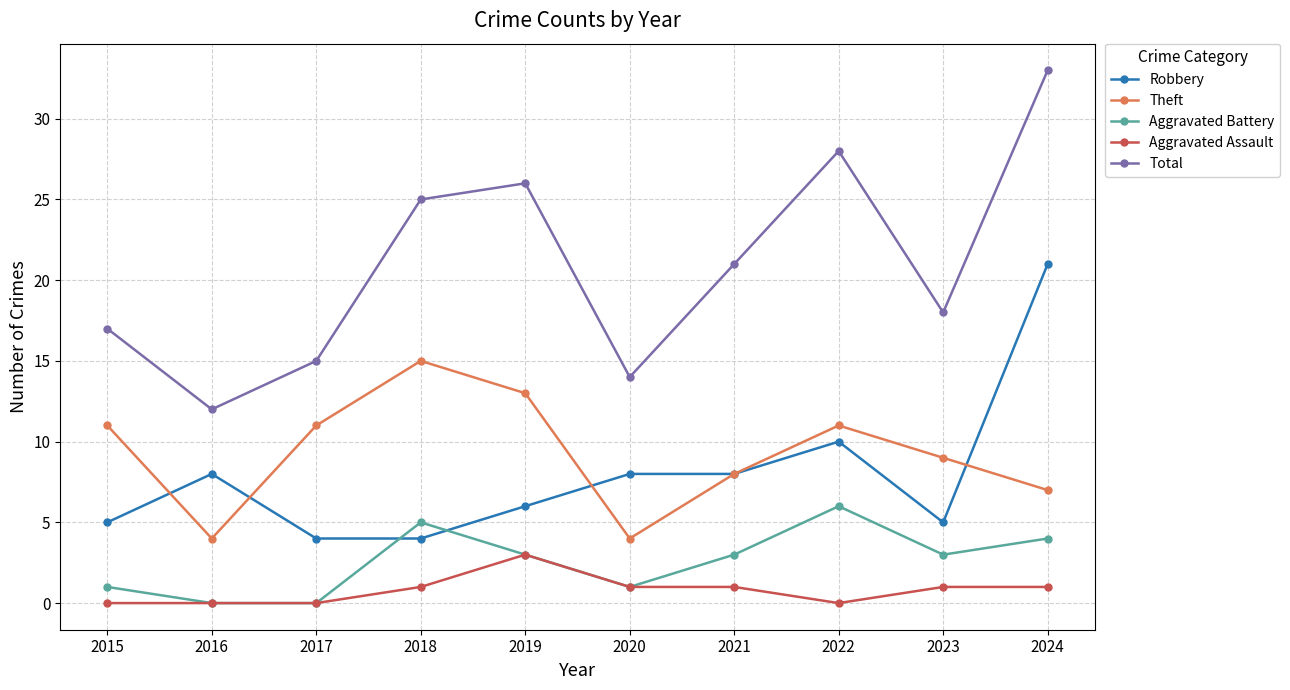

How many data points in Robbery are less than 8?

5